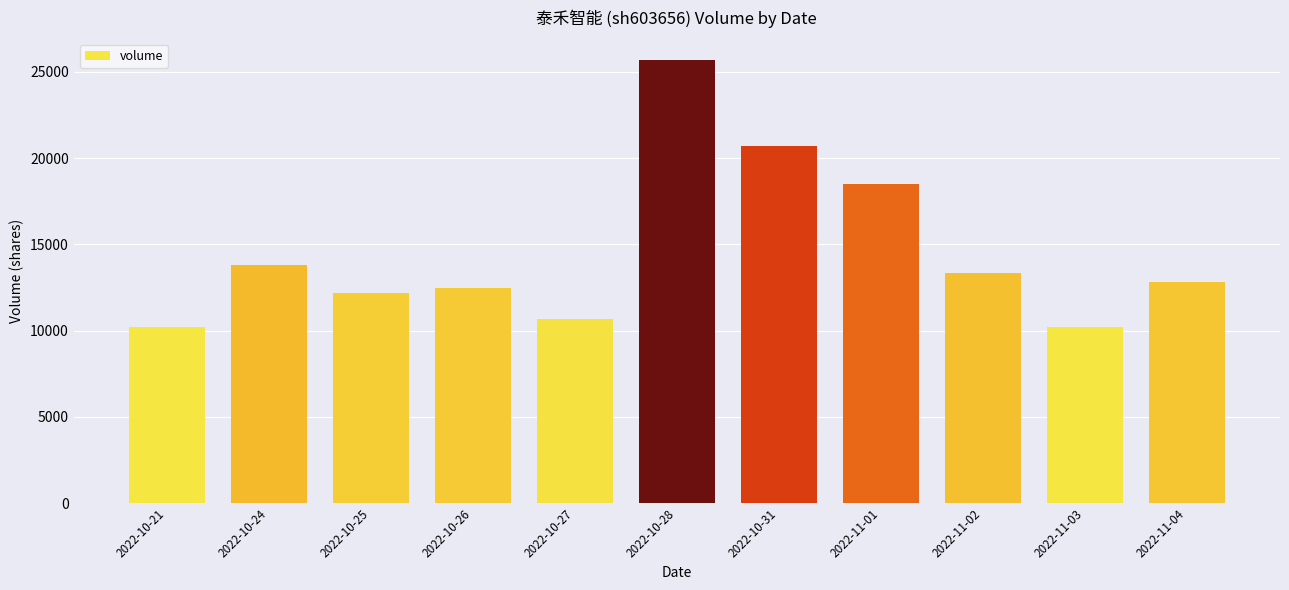

How many categories are shown in the chart?

11